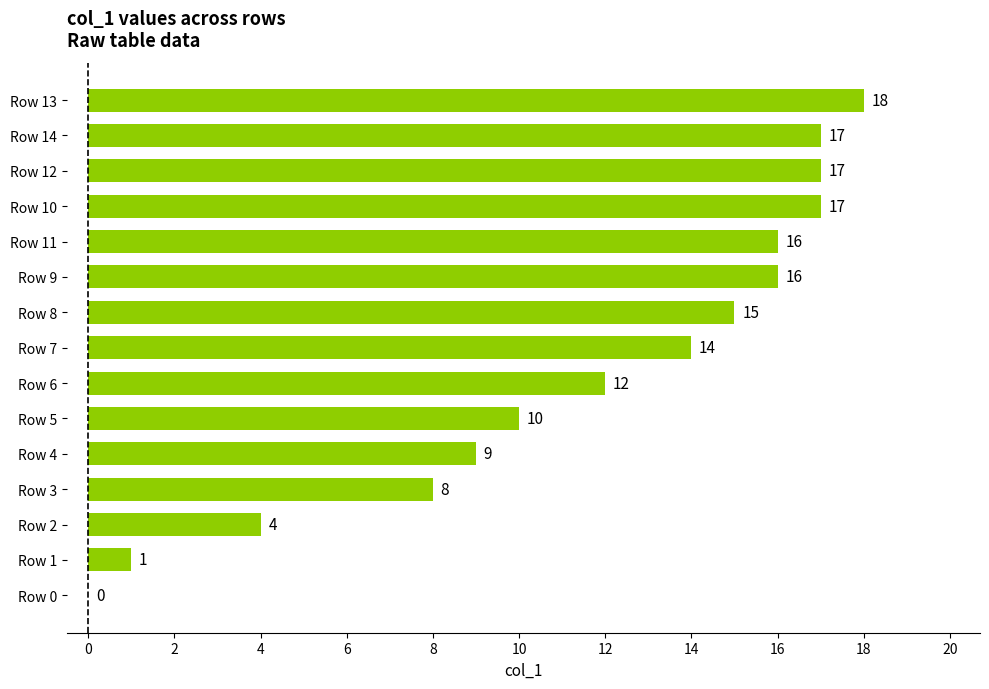

Count the number of categories in the chart.

15